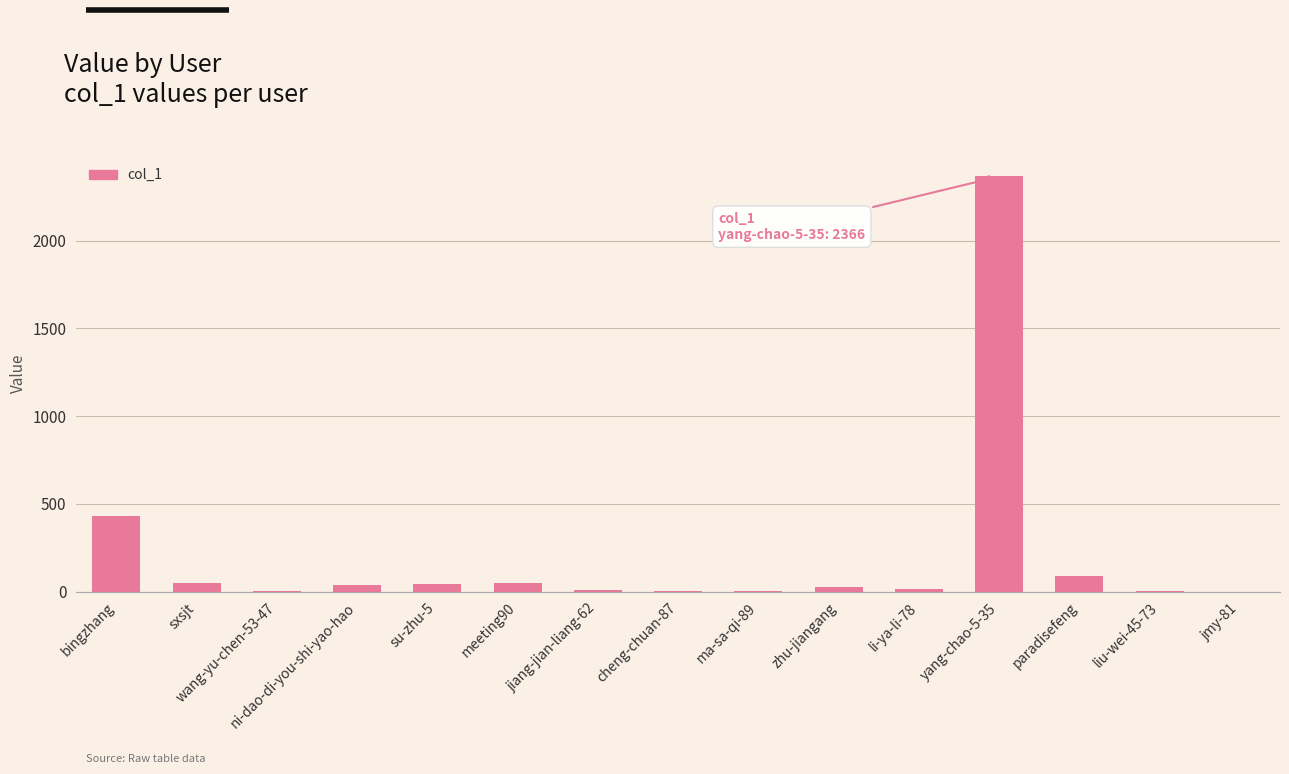

At which label is the value closest to 1183?

bingzhang